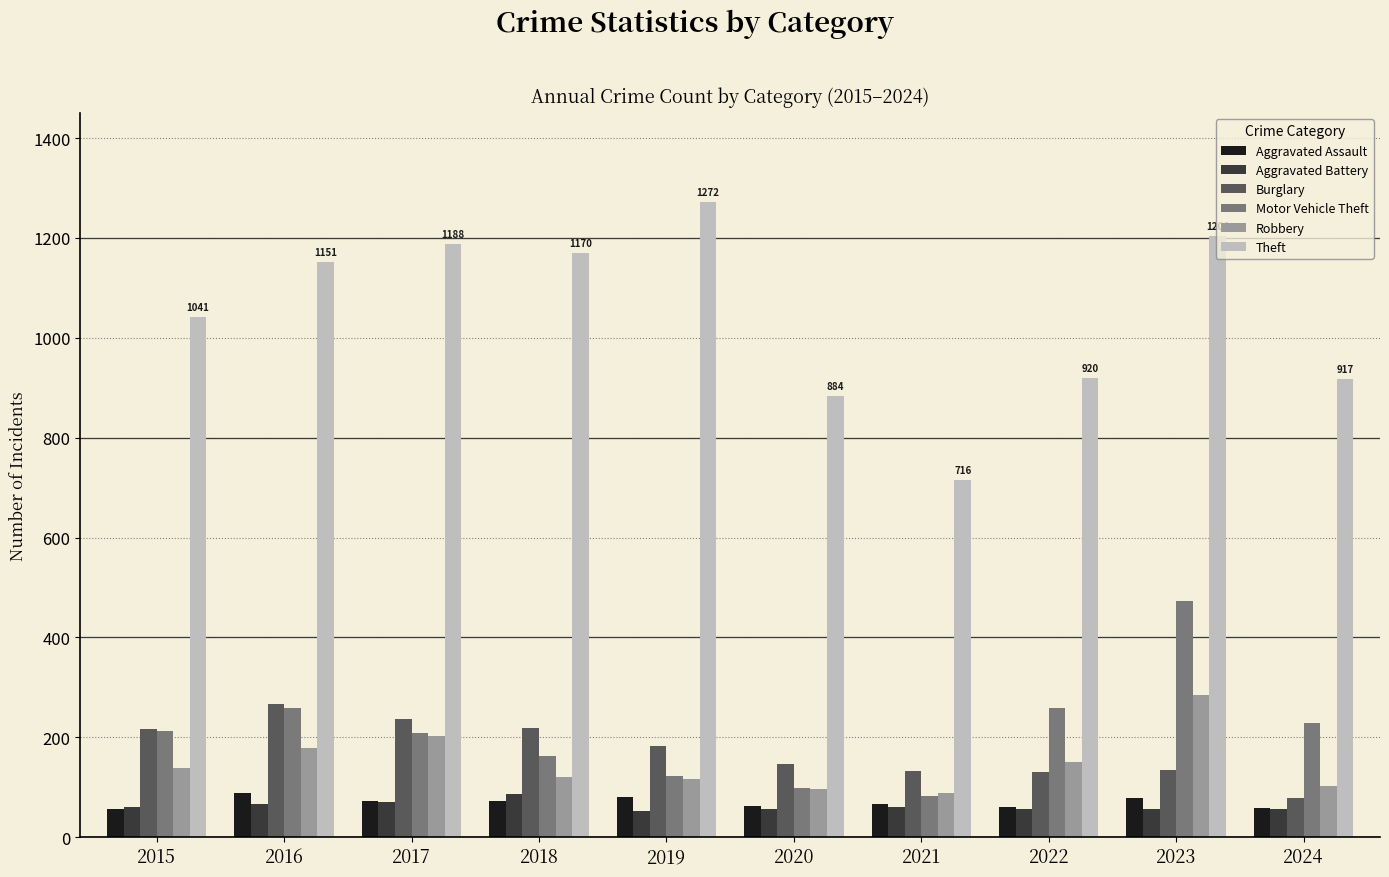

Is it true that Motor Vehicle Theft equals 65 at 2018?

False